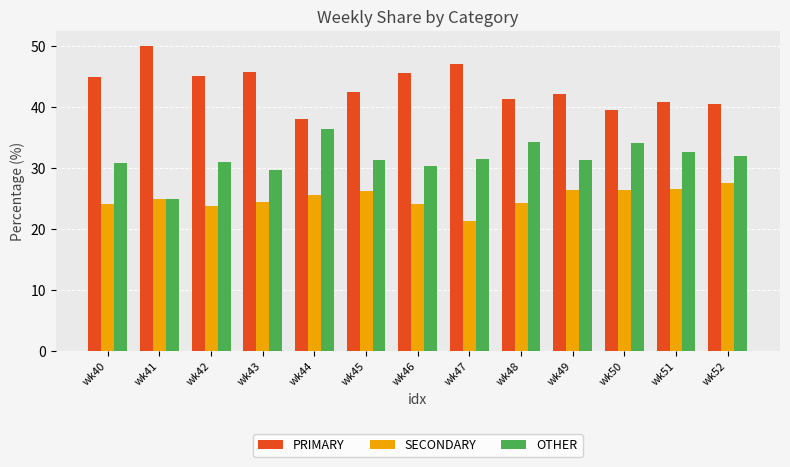

True or false: SECONDARY has a value of 36.5 at wk44.

False